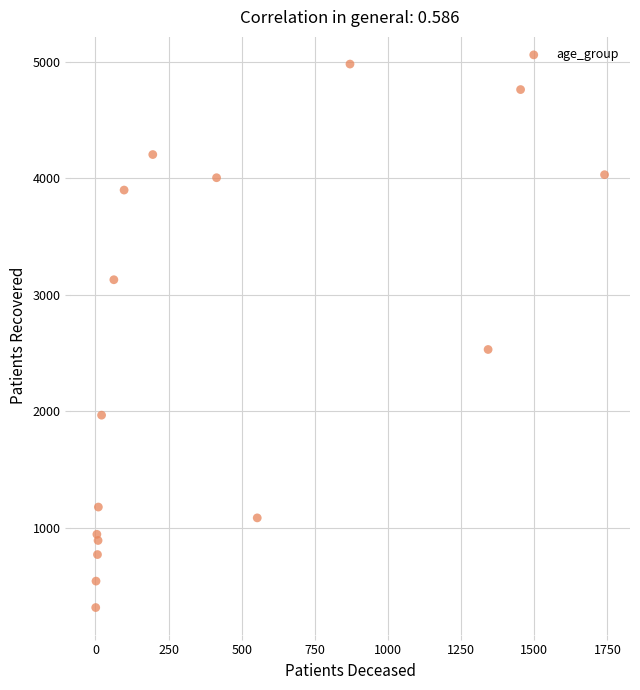

What is the range of Y values (max minus min)?

4667